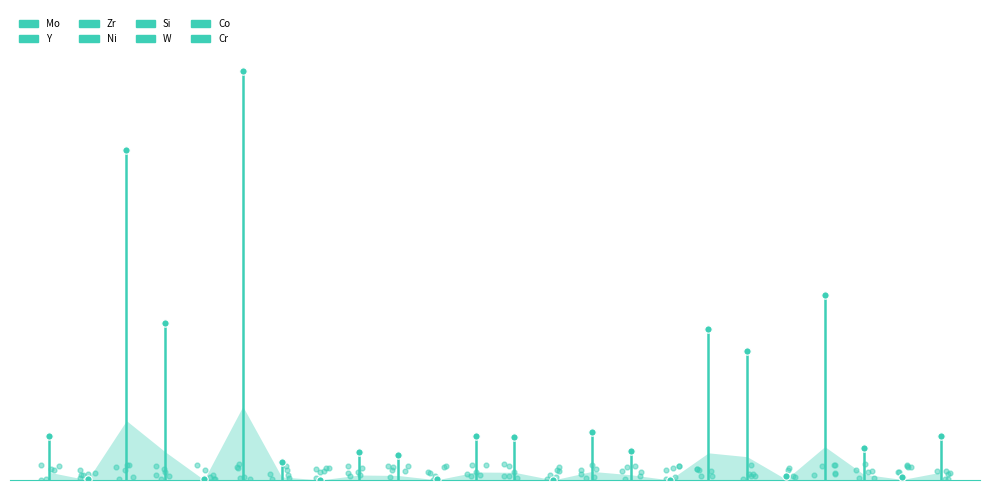

Between 12 and 15, which is larger?

12